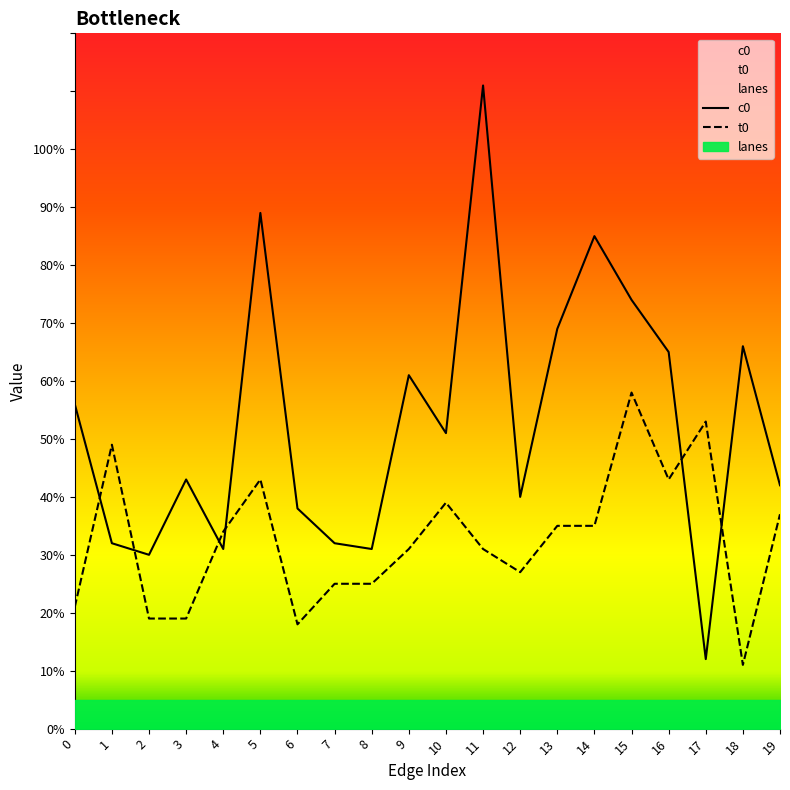

Which series changed the most between 2 and 7?

t0